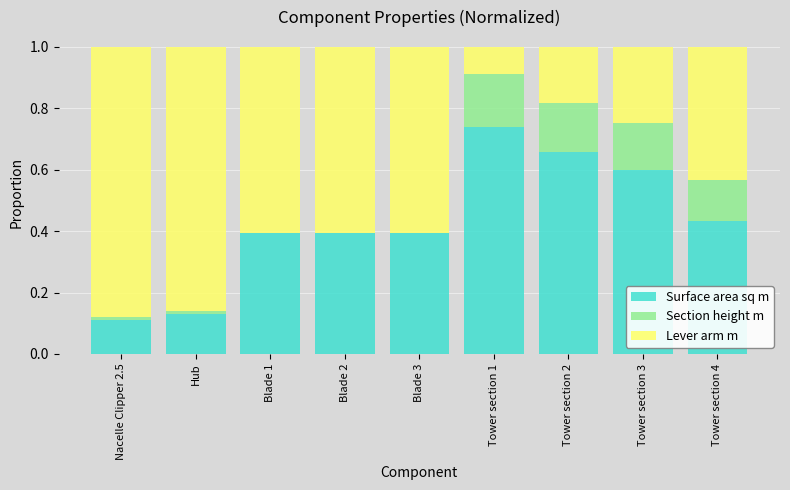

What is the sum of all Surface area sq m values?

3.9